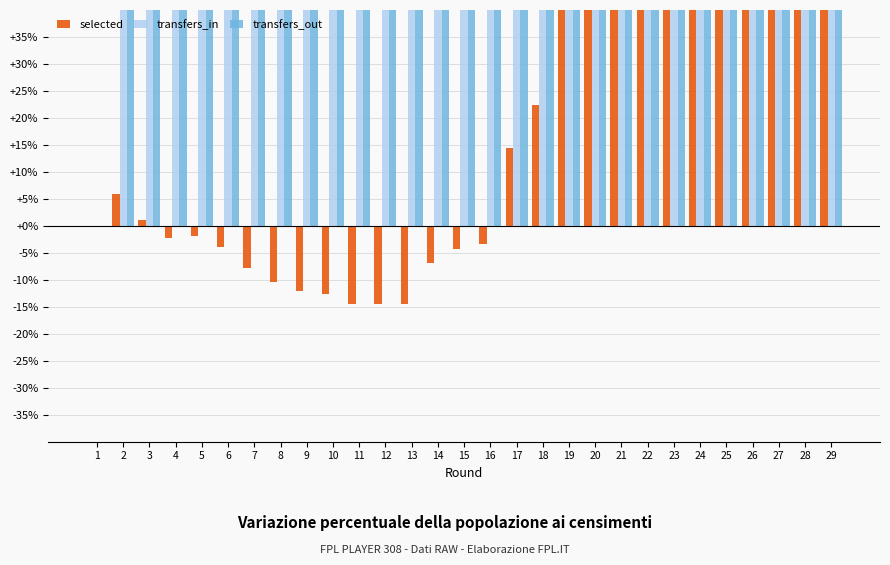

Is it true that selected equals -12.0 at 9?

True